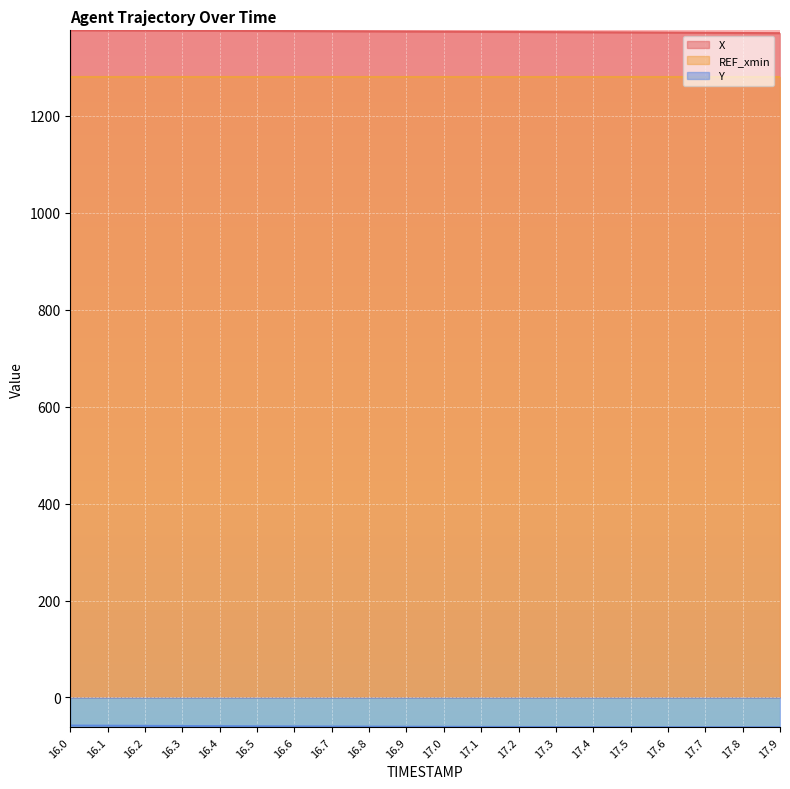

At which label does Y reach its minimum?

17.9